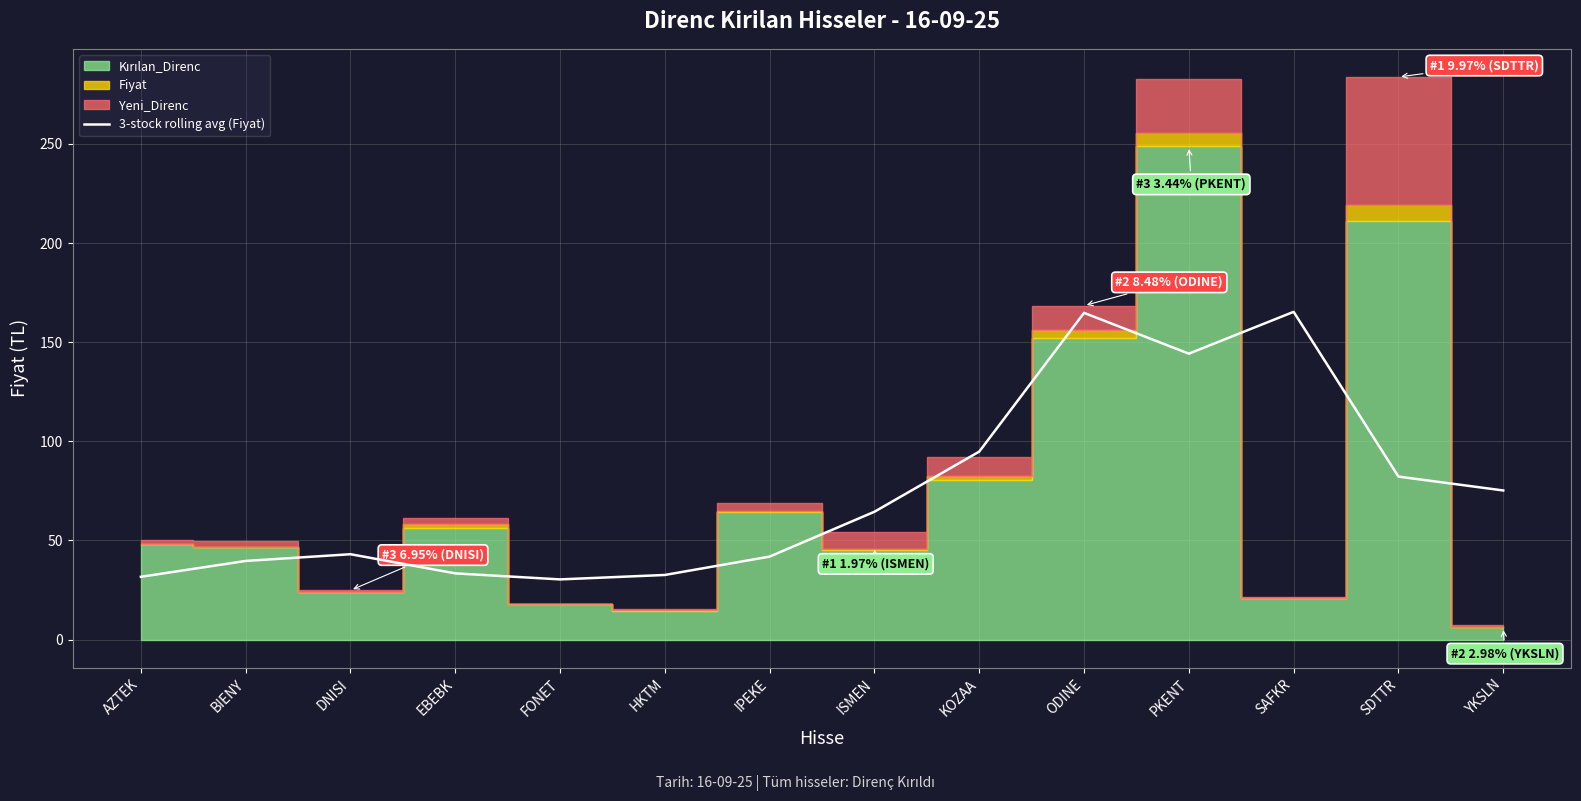

How many lines are shown in the chart?

1